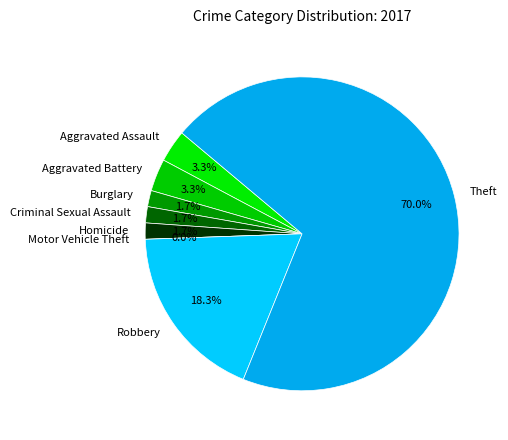

What is the change in value from Homicide to Motor Vehicle Theft?

-1